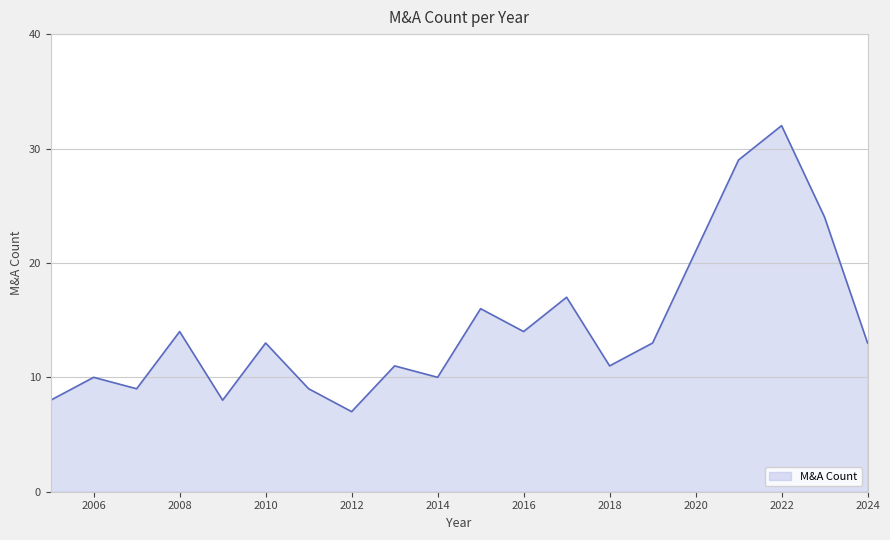

How many categories are shown in the chart?

20